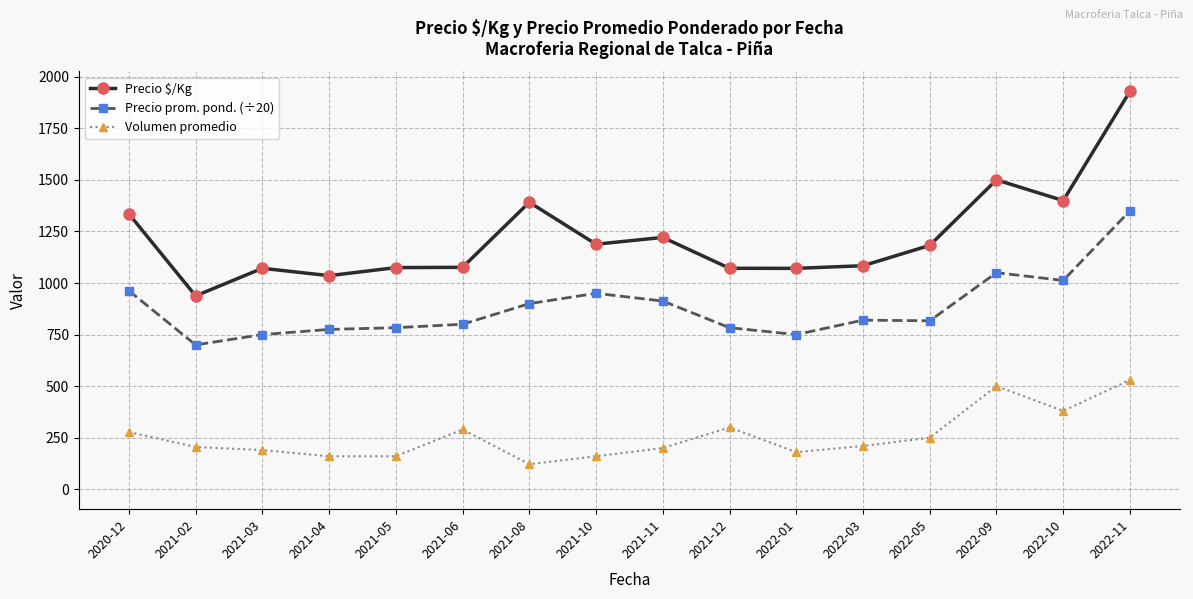

True or false: Precio prom. pond. (÷20) and Precio $/Kg intersect in this chart.

False